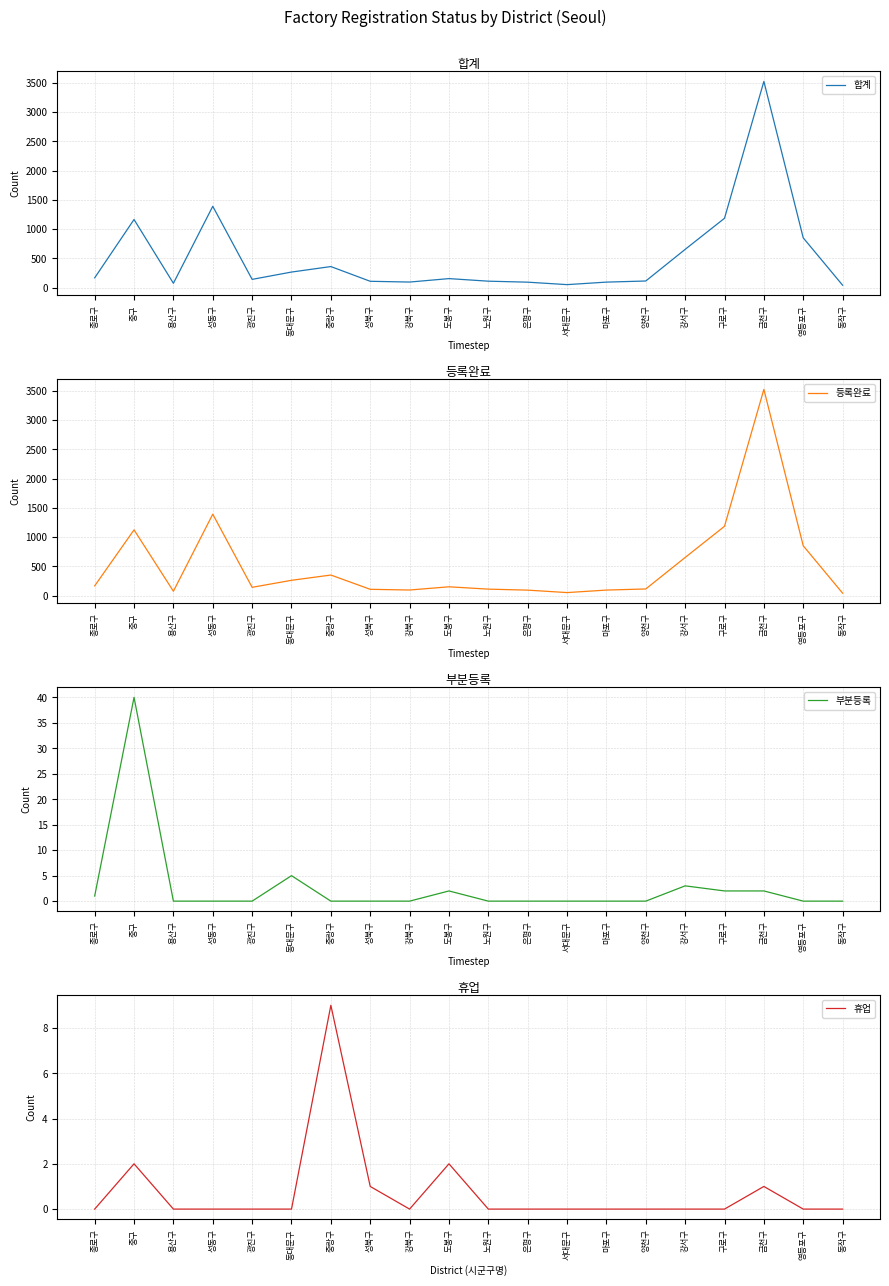

Is it true that 등록완료 equals 159 at 강북구?

False